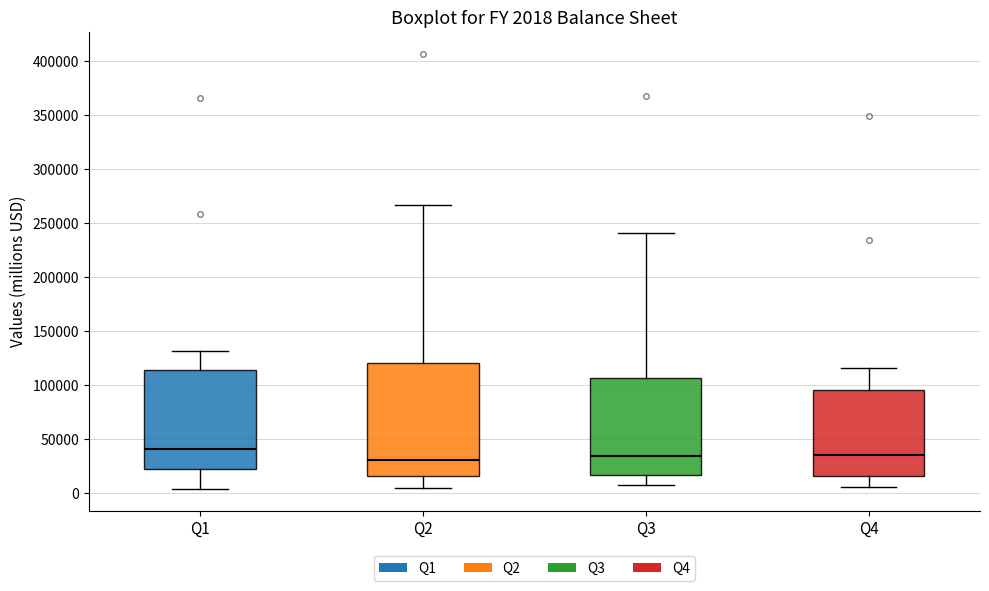

Which box has the highest median line?

Q1